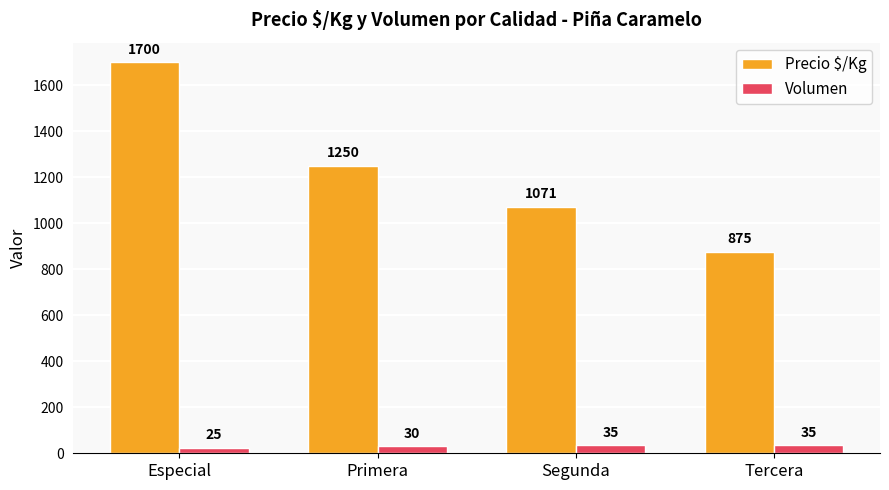

Is the value of Precio $/Kg at Segunda greater than the value of Volumen at Especial?

Yes